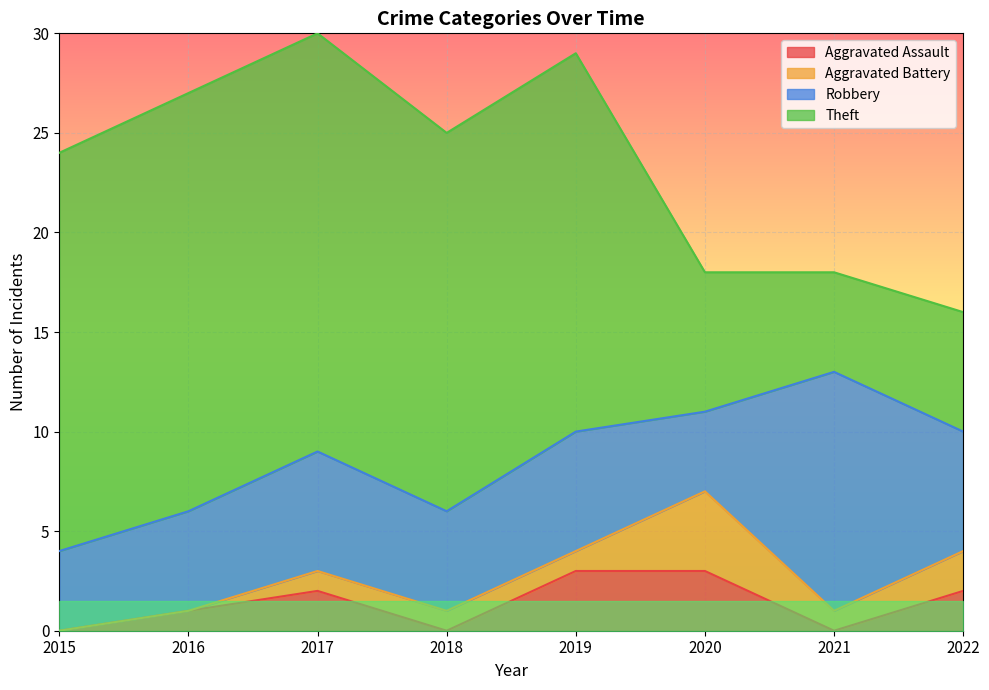

Reading left to right, transcribe all the data shown in this chart.

Aggravated Assault: 2015=0	2016=1	2017=2	2018=0	2019=3	2020=3	2021=0	2022=2
Aggravated Battery: 2015=0	2016=0	2017=1	2018=1	2019=1	2020=4	2021=1	2022=2
Robbery: 2015=4	2016=5	2017=6	2018=5	2019=6	2020=4	2021=12	2022=6
Theft: 2015=20	2016=21	2017=21	2018=19	2019=19	2020=7	2021=5	2022=6